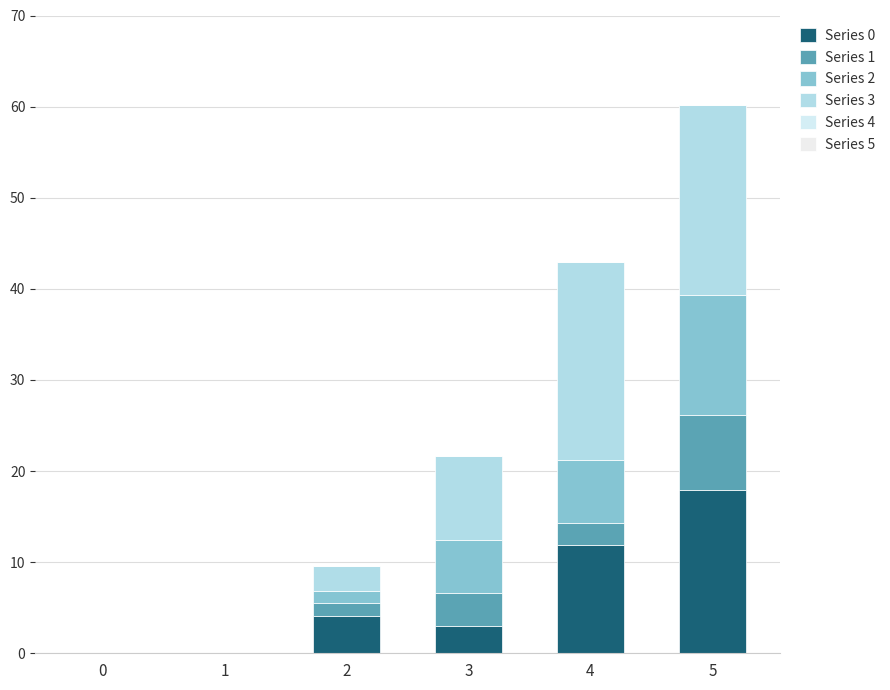

At 4, list the series in order from largest to smallest.

Series 3, Series 0, Series 2, Series 1, Series 4, Series 5